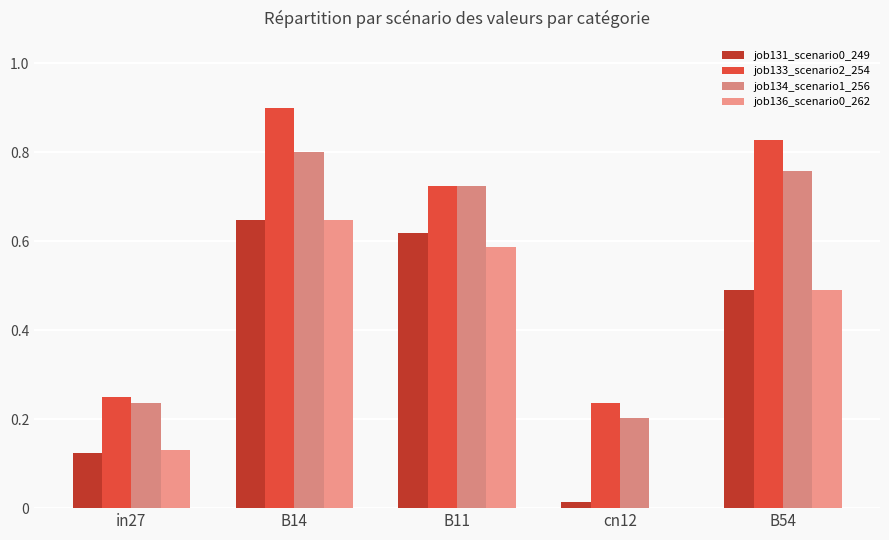

Are the bars horizontal?

No